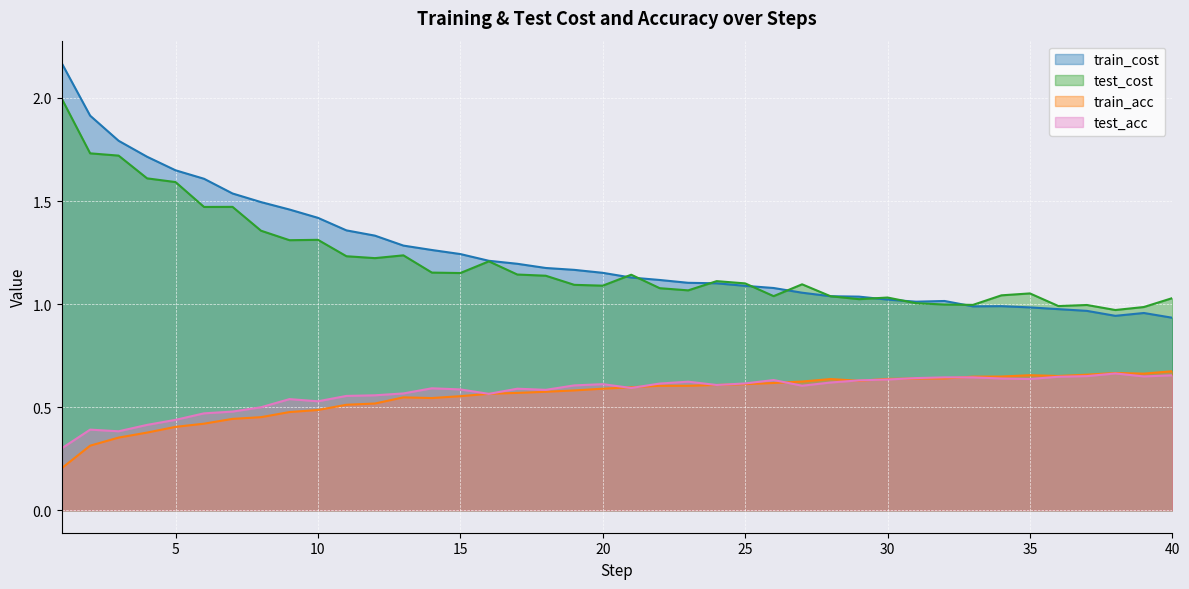

What is the difference between the highest and lowest values at 36?

0.3